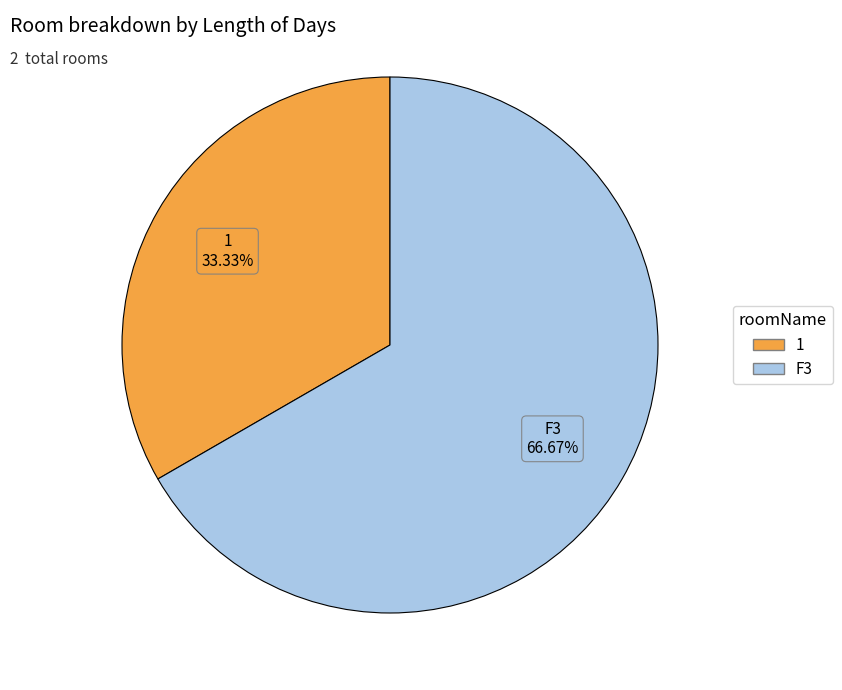

What percentage is the F3 slice, to the nearest percent?

67%